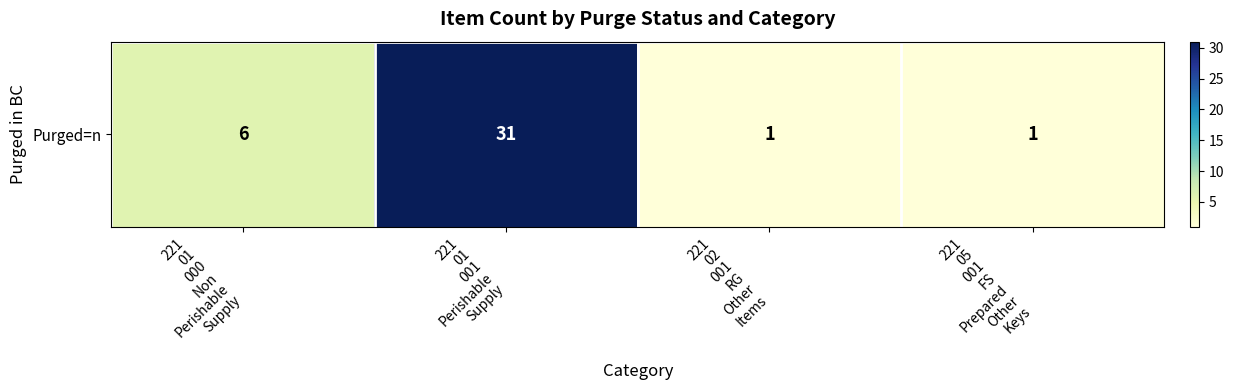

What is the difference between the second highest and second lowest values?

5